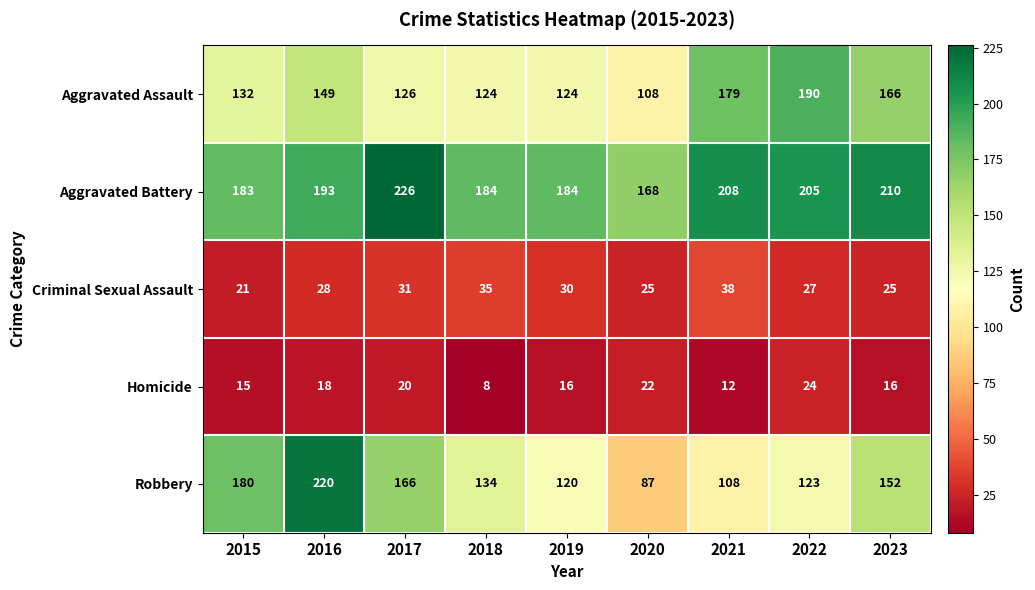

What is the average value of the Homicide series?

17